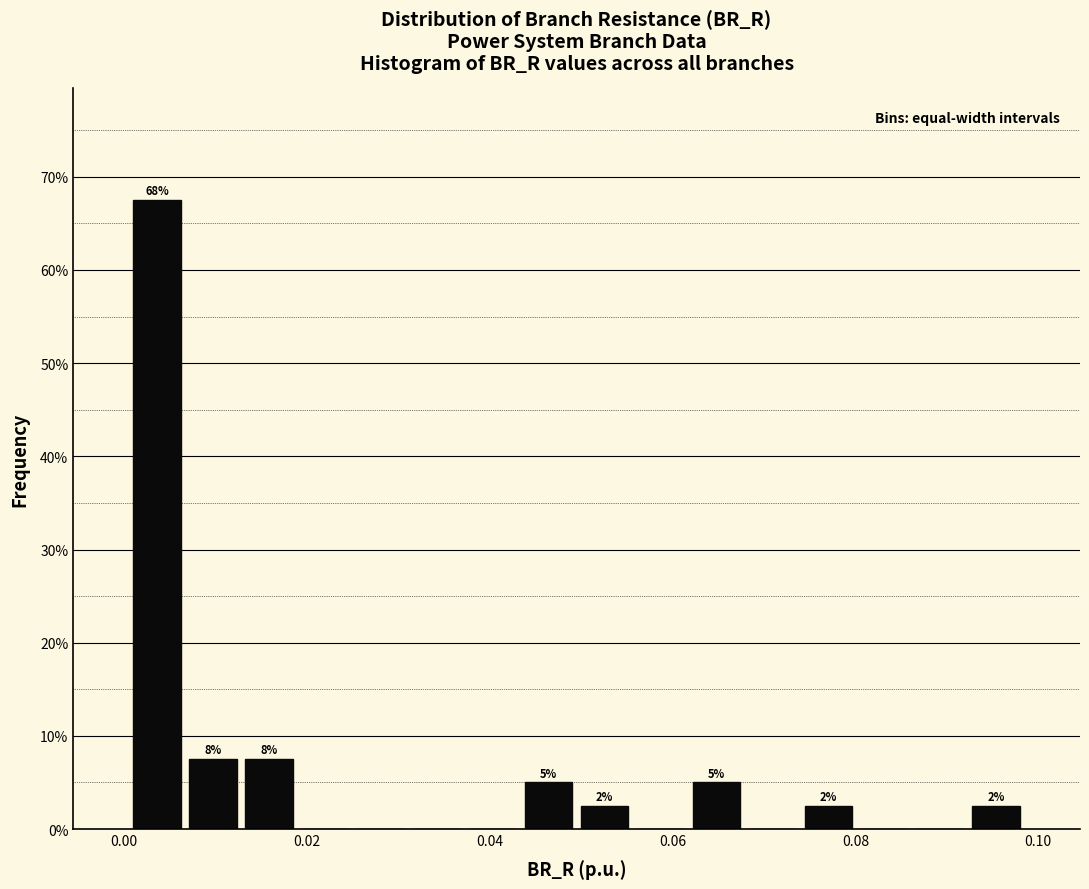

Read against the x-axis, roughly where is the centre of the tallest bar?

0.004